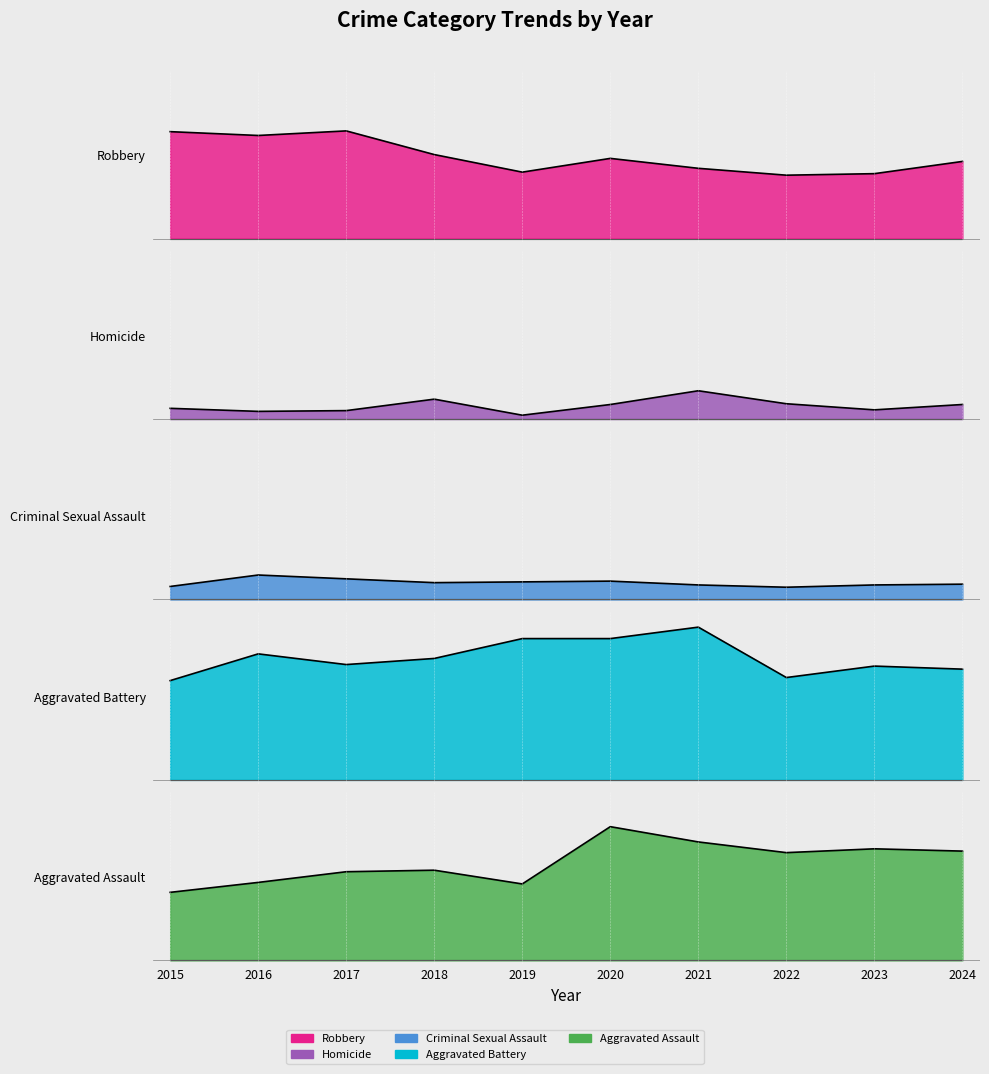

Which series has the largest total across all categories?

Aggravated Battery